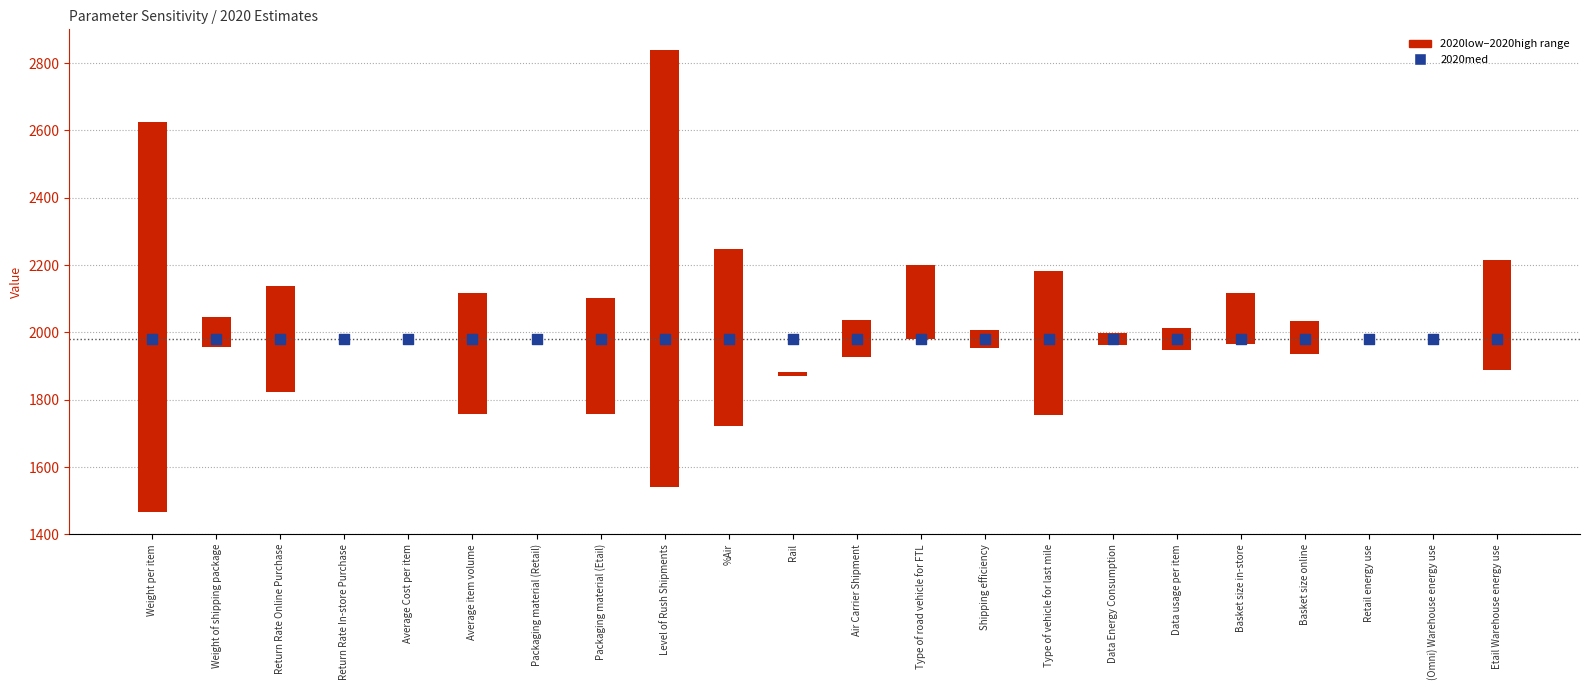

At which category is the sum across all series the highest?

Level of Rush Shipments